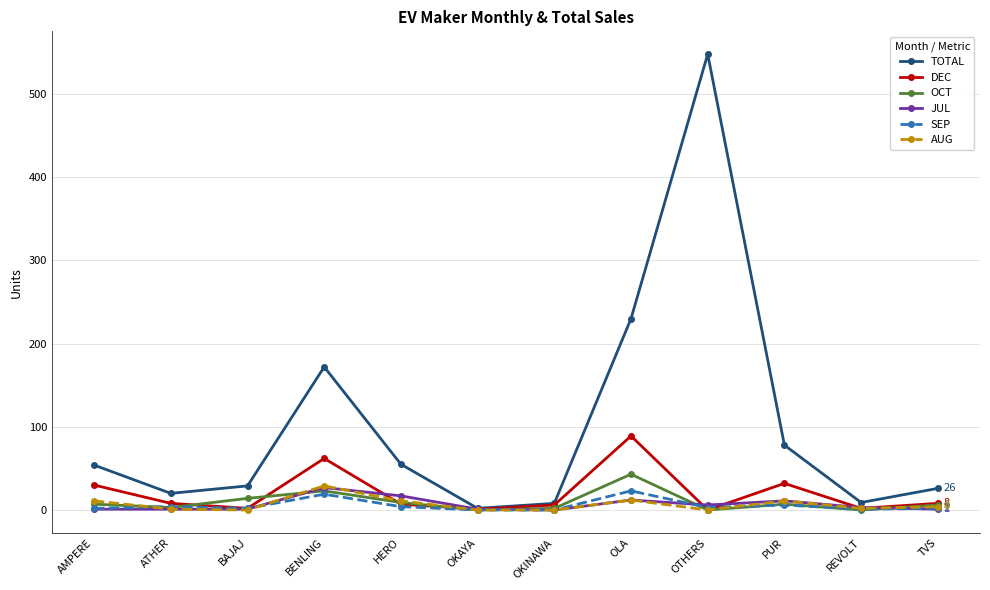

Which series has the largest range (max minus min)?

TOTAL